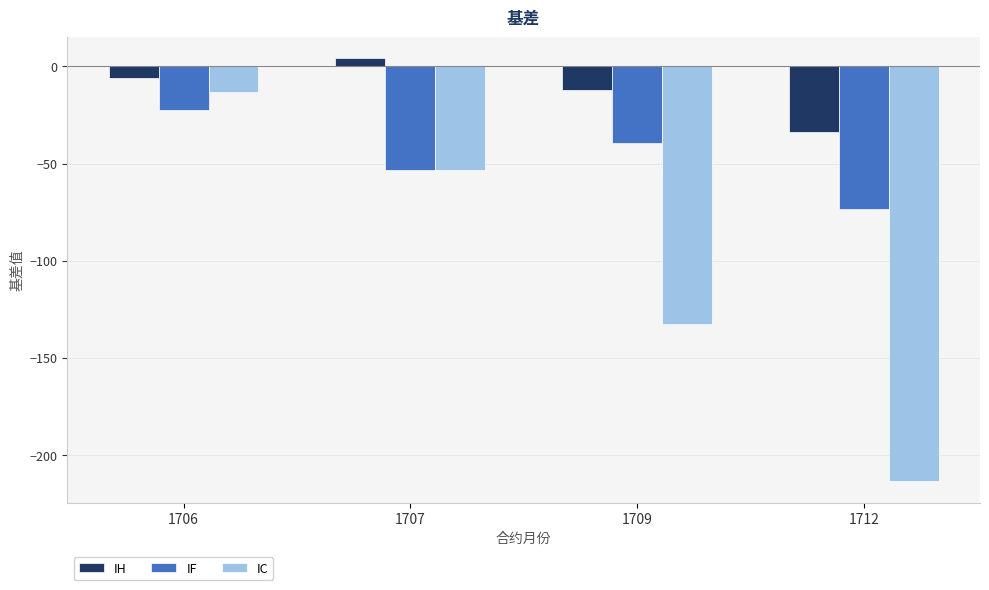

True or false: IC has a value of -213.5 at 1712.

True